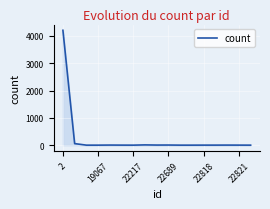

What is the sum of all values?

4304